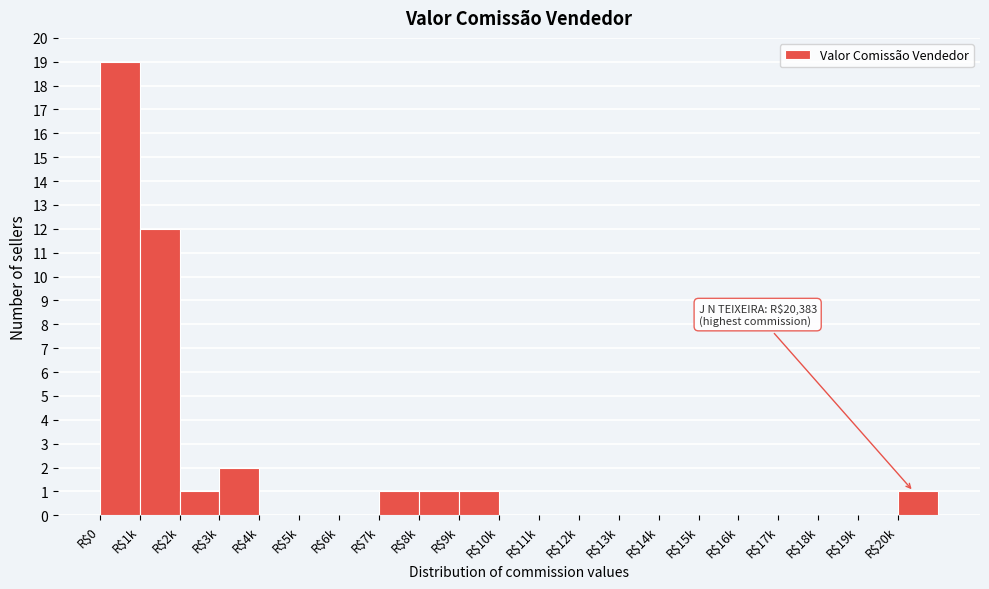

Which category has the highest value across all series?

R$0